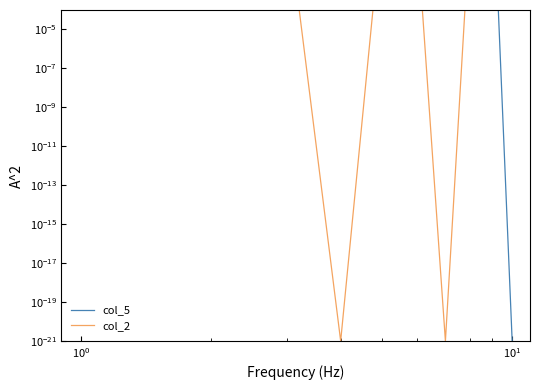

Which series has the widest spread of values?

col_5